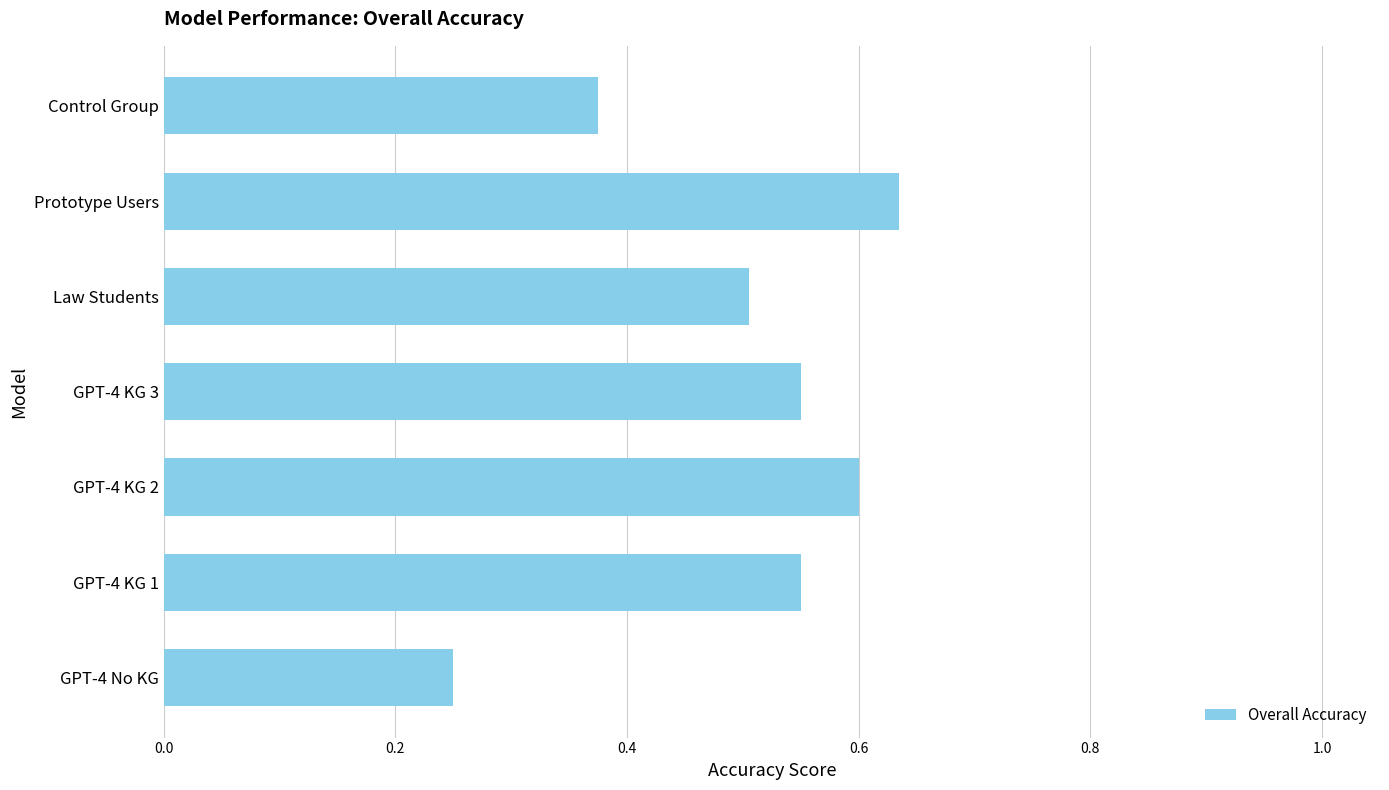

How many series are shown in this chart?

1